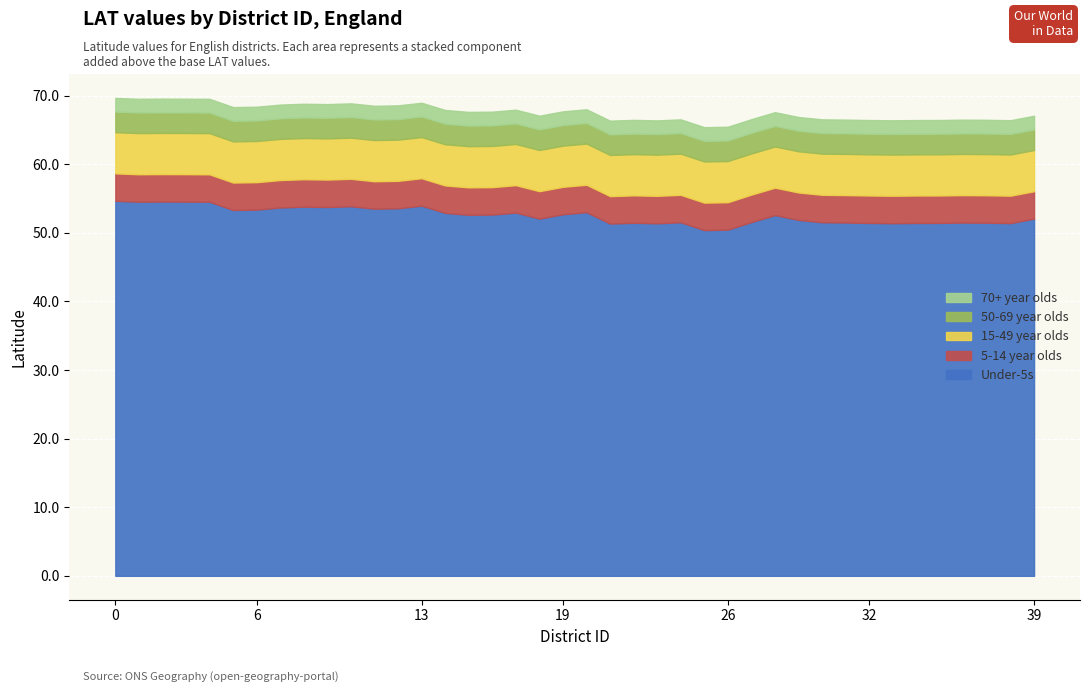

True or false: 50-69 year olds and Under-5s cross at least once.

False